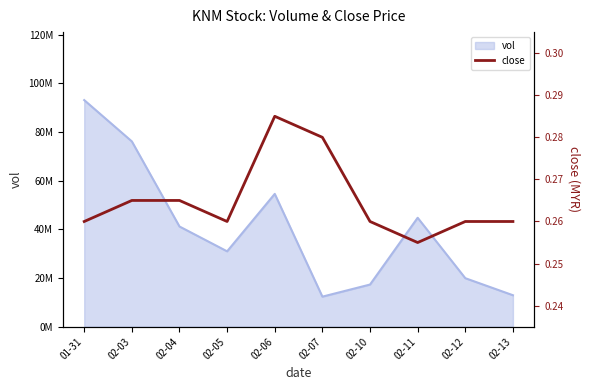

Between 02-11 and 01-31, which is larger?

01-31